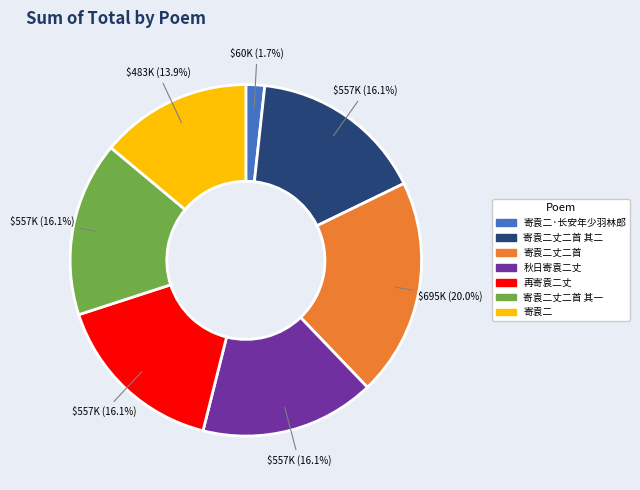

What is the ratio of the value at 秋日寄袁二丈 to the value at 寄袁二丈二首 其二?

1.0